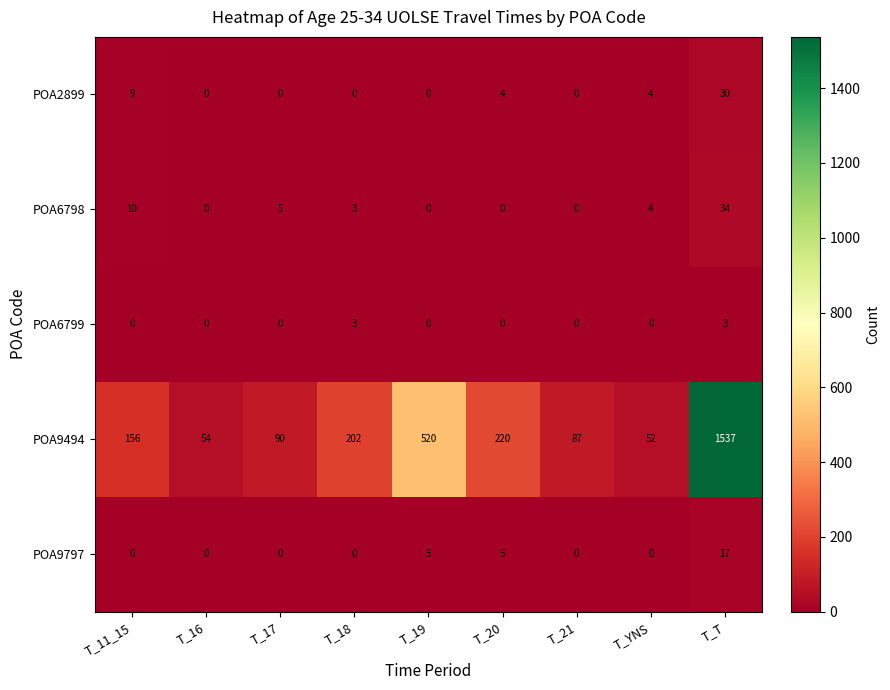

What is the sum of all POA9797 values?

27